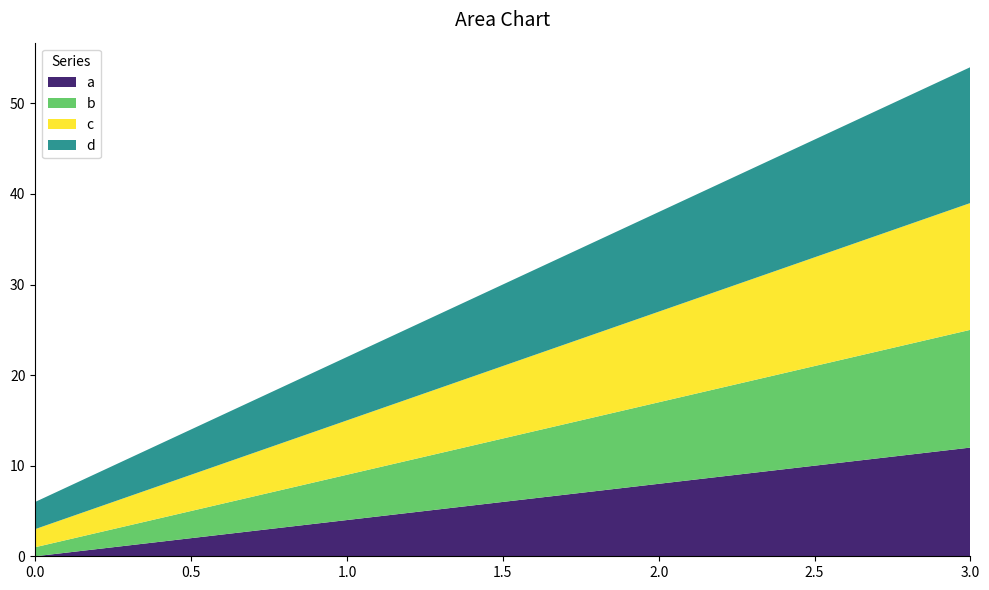

Reading right to left, what are all the values shown in this chart?

a: 12	8	4	0
b: 13	9	5	1
c: 14	10	6	2
d: 15	11	7	3